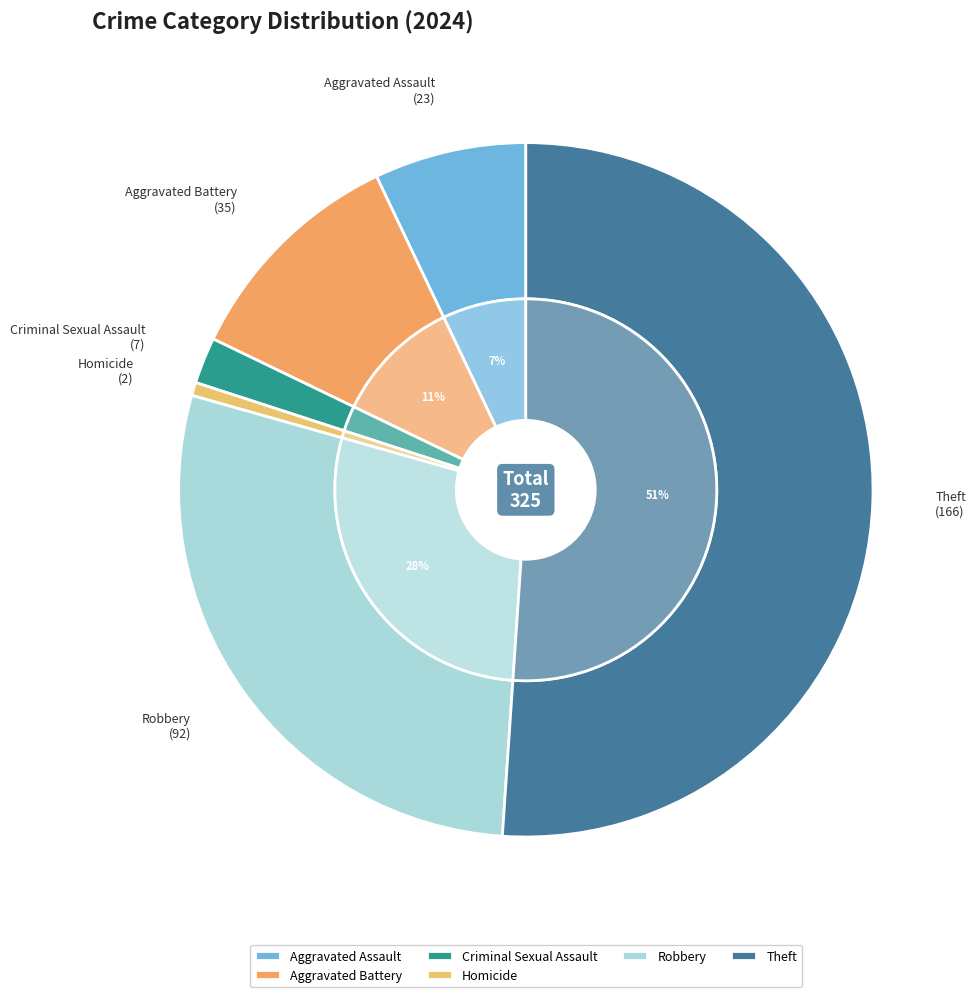

Is it true that Aggravated Assault is 1% of the pie?

False